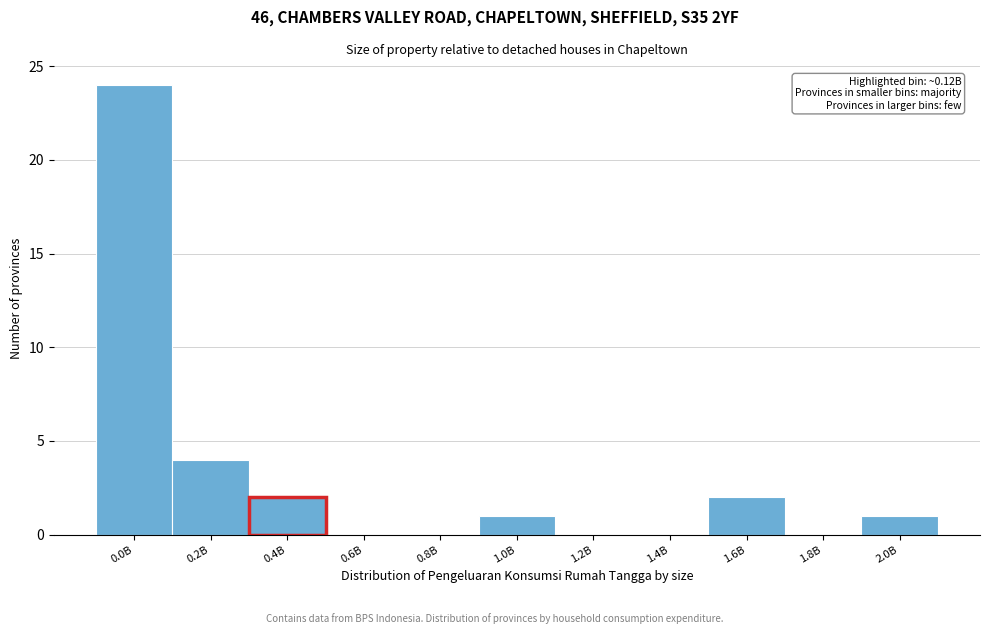

Reading left to right, list all the values displayed in this chart.

0.0B=24	0.2B=4	0.4B=2	0.6B=0	0.8B=0	1.0B=1	1.2B=0	1.4B=0	1.6B=2	1.8B=0	2.0B=1